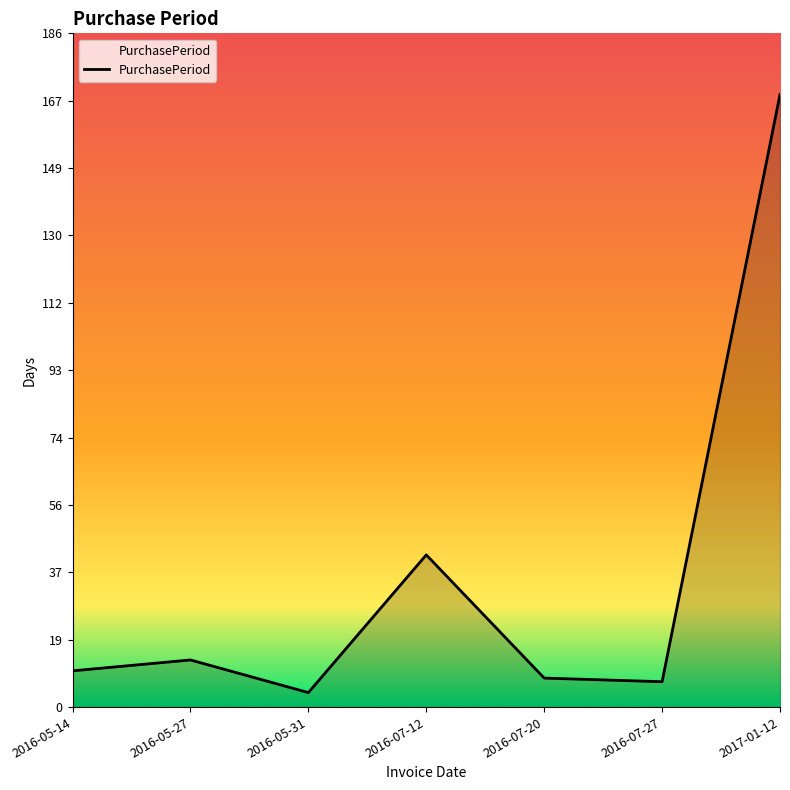

What is the difference between the maximum and minimum values?

165